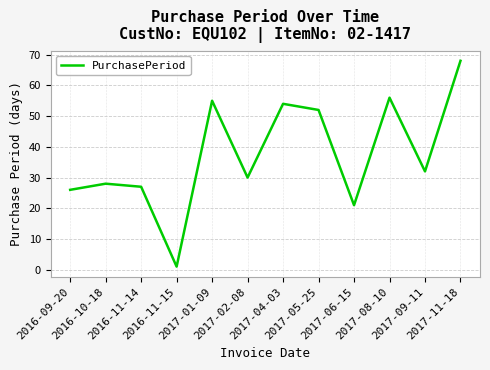

At which label does the data first exceed 32?

2017-01-09